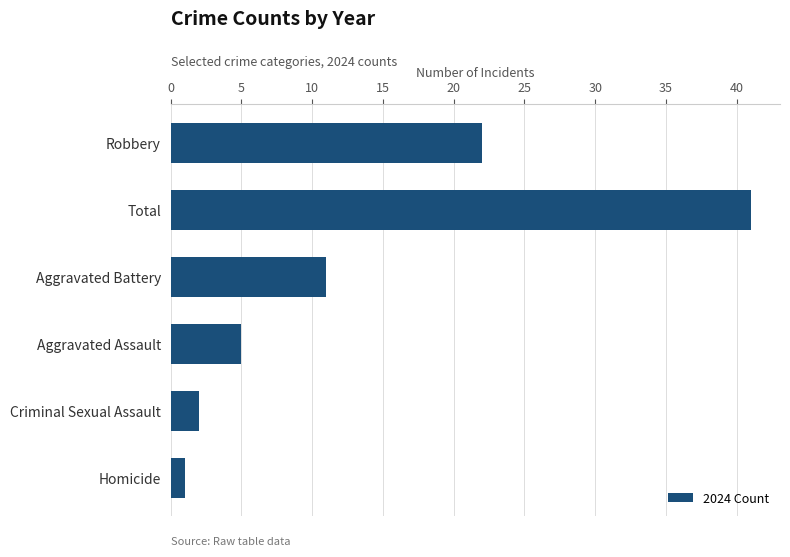

What is the sum of the values at Aggravated Assault and Aggravated Battery?

16